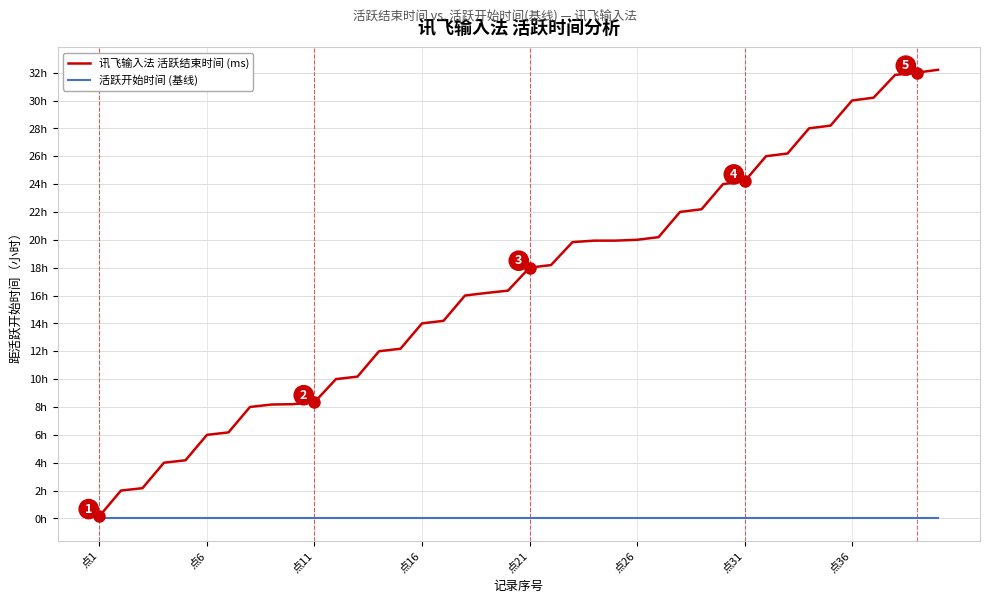

At which category is the sum across all series the highest?

39